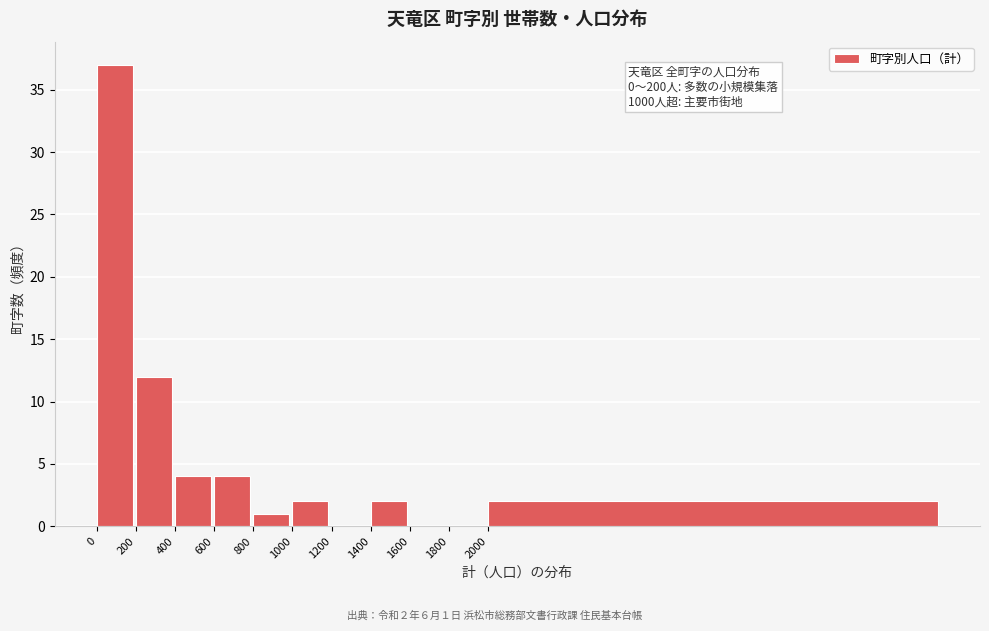

Reading left to right, what are all the values shown in this chart?

0=37	200=12	400=4	600=4	800=1	1000=2	1200=0	1400=2	1600=0	1800=0	2000=2